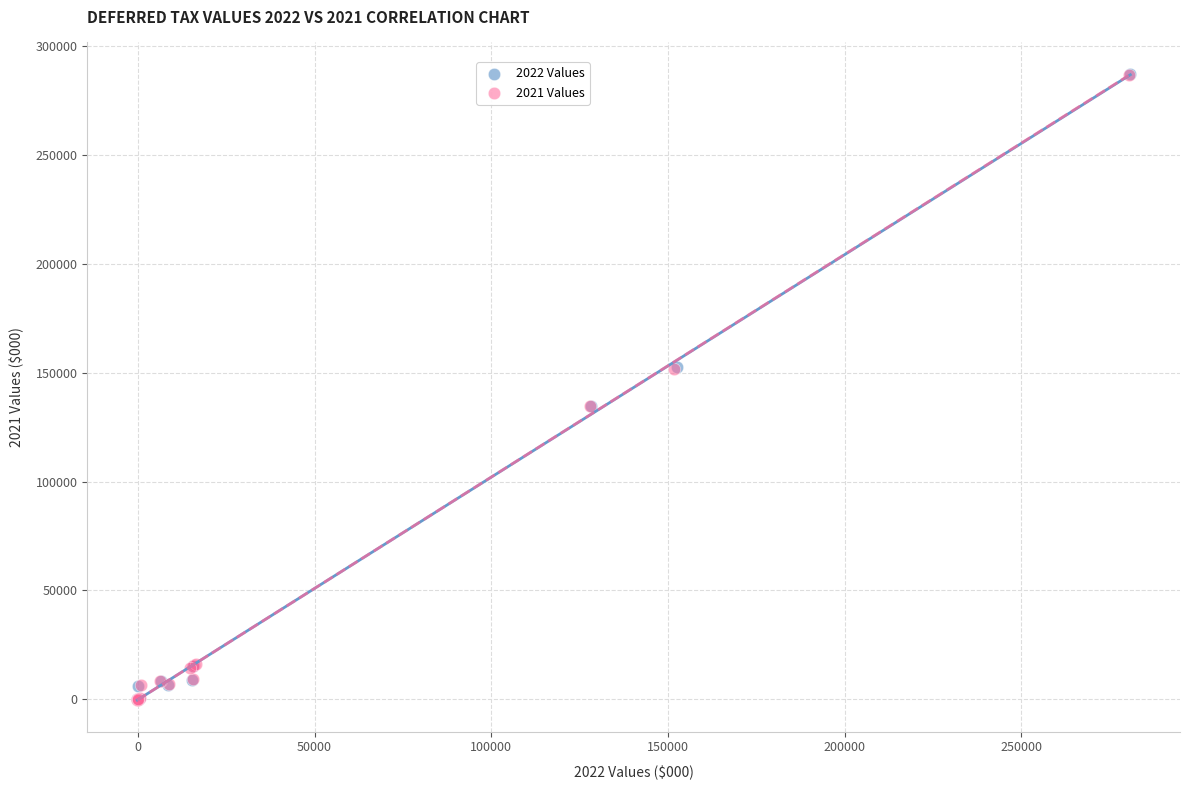

Which series has the largest Y range (max minus min)?

2022 Values